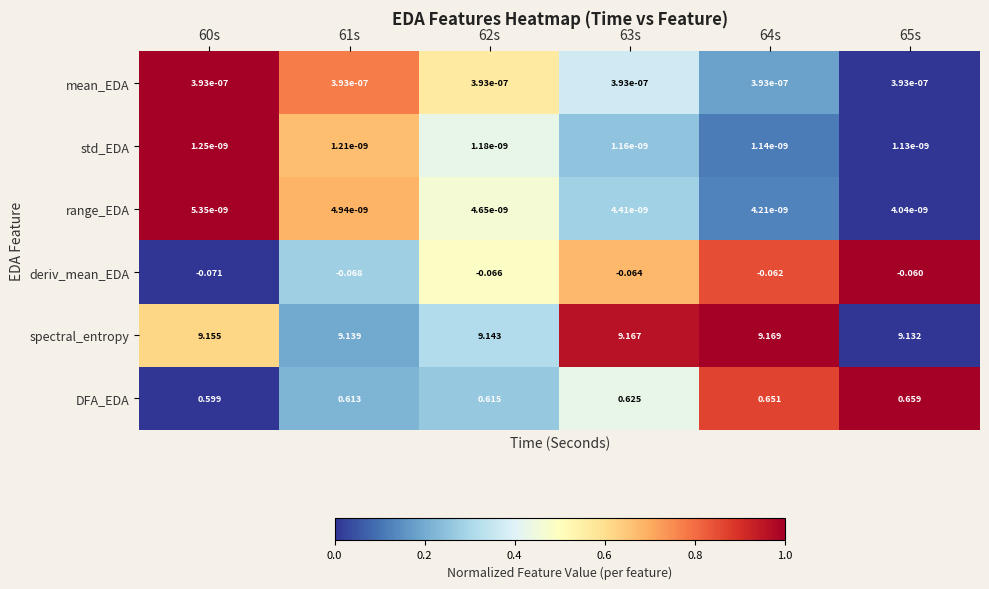

At which category is the sum across all series the highest?

64s